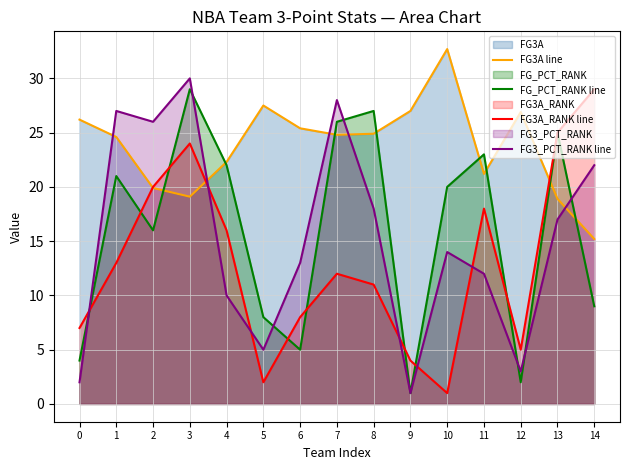

Does the chart have visible grid lines?

Yes